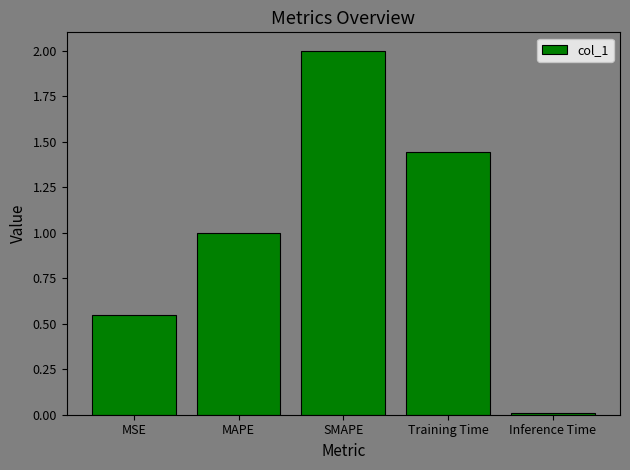

What is the label of the 3rd bar from the left?

SMAPE